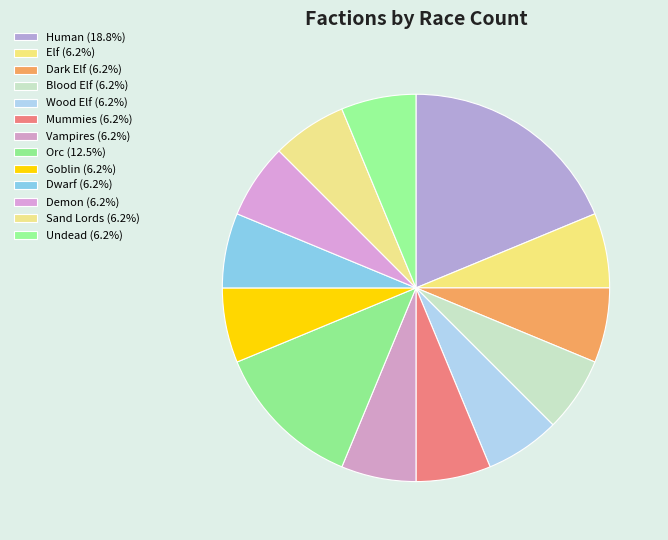

Is it true that Vampires is 6% of the pie?

True